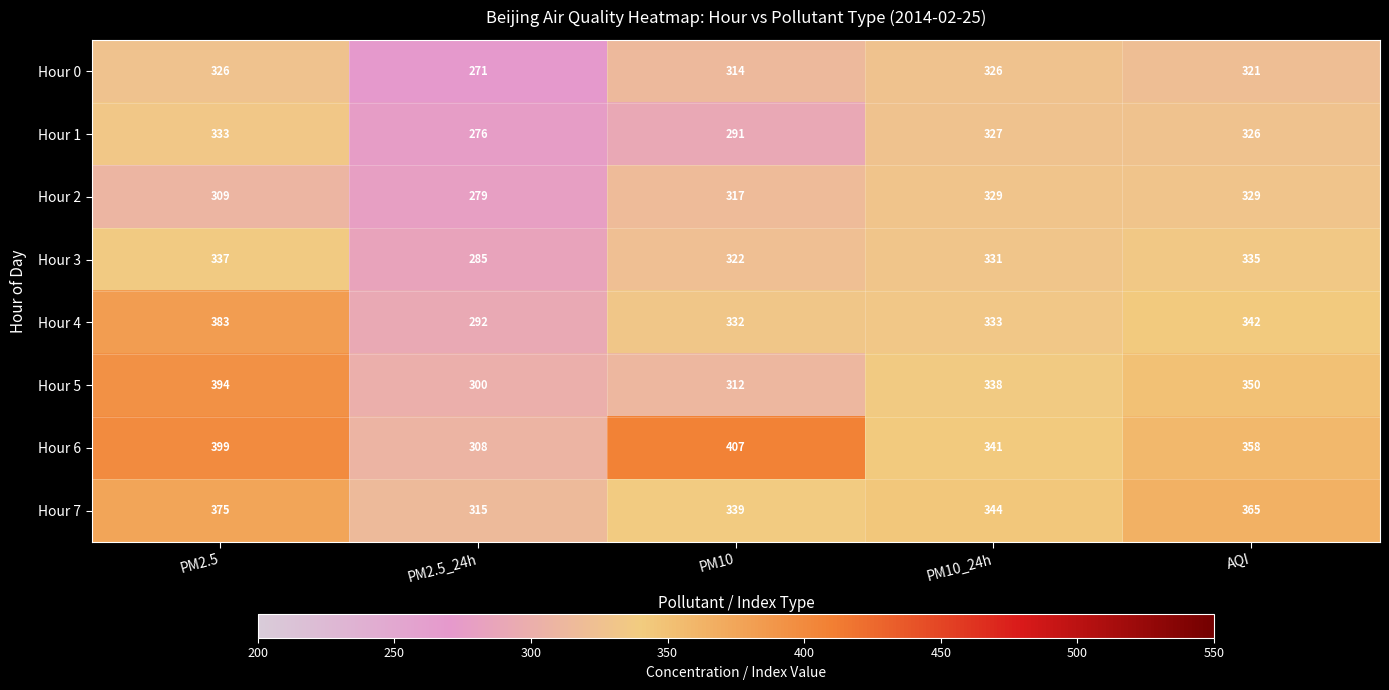

Where does the Hour 6 series first go above 358?

PM2.5